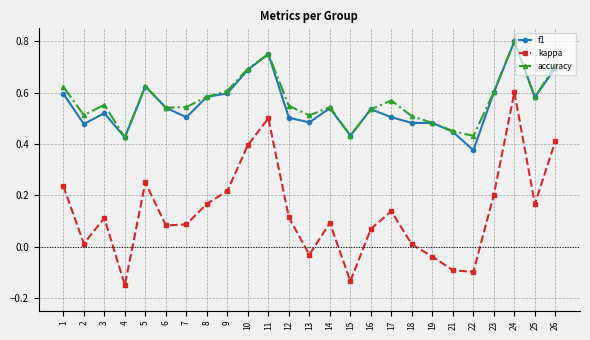

True or false: accuracy and kappa intersect in this chart.

False